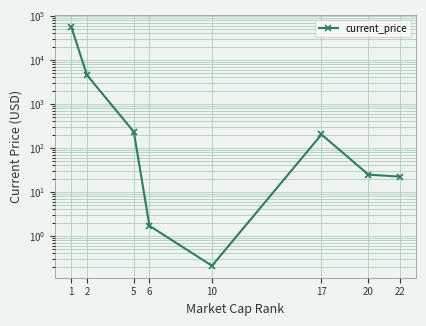

Reading right to left, what are all the values shown in this chart?

22=22.2	20=24.6	17=201.0	10=0.2	6=1.7	5=231.0	2=4524.6	1=56619.0